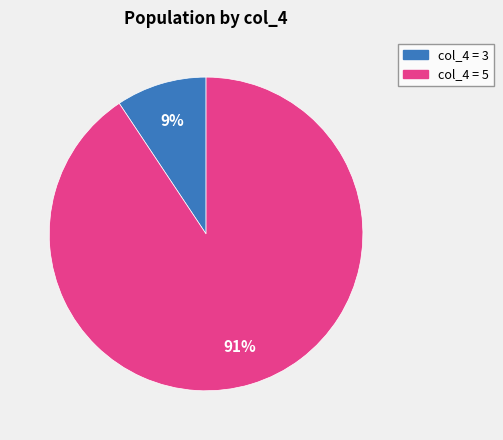

To the nearest percent, what is the average slice percentage?

50%